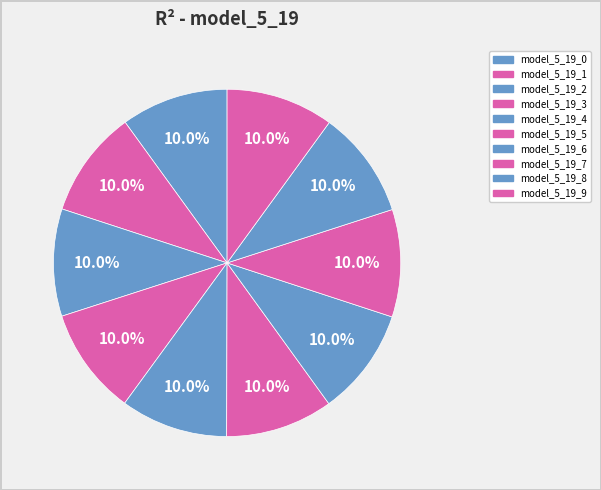

To the nearest percent, what is the combined percentage of model_5_19_5 and model_5_19_6?

20%